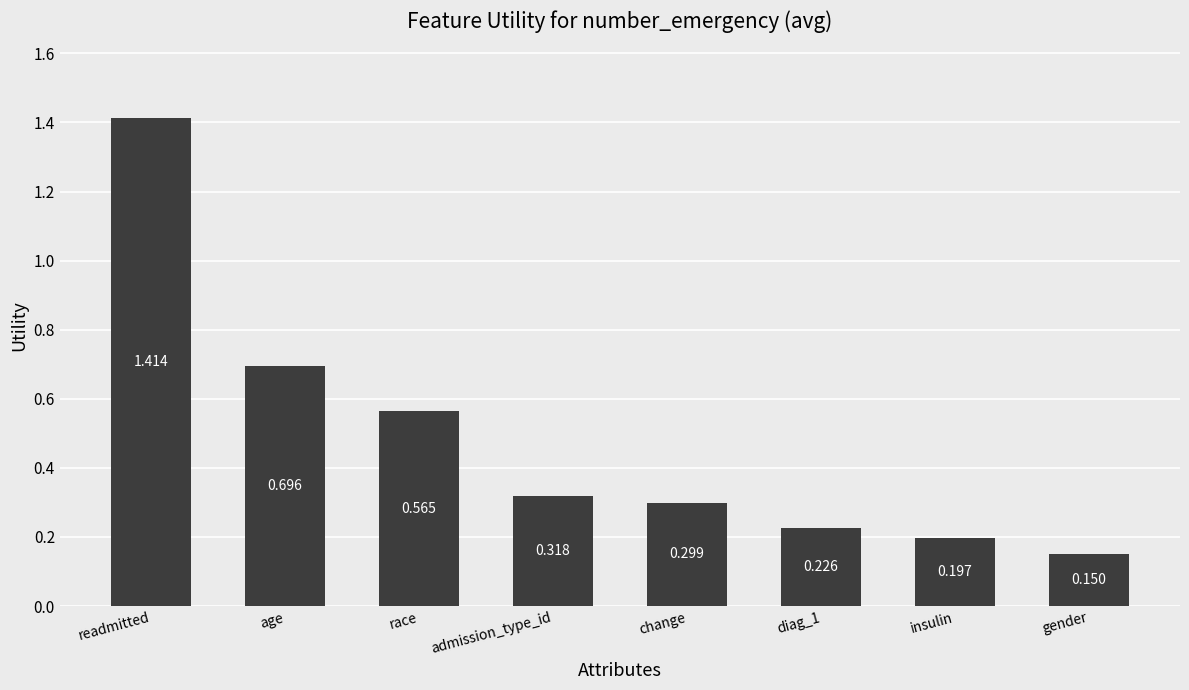

What is the change in value from age to diag_1?

-0.5